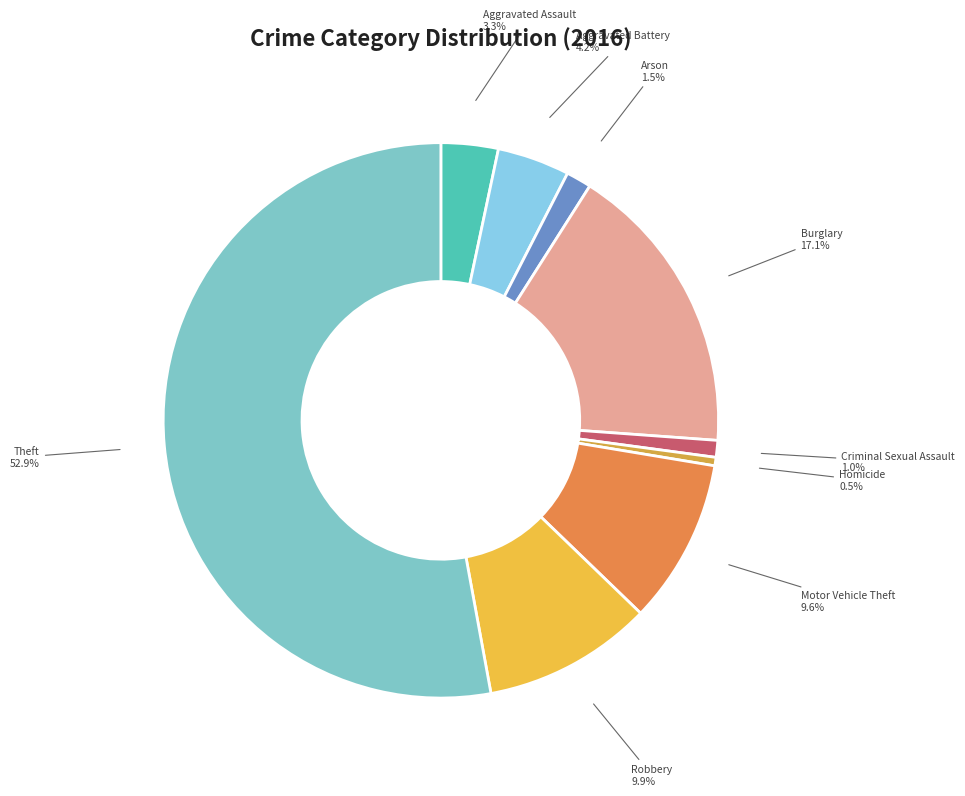

How many segments does this pie chart have?

9